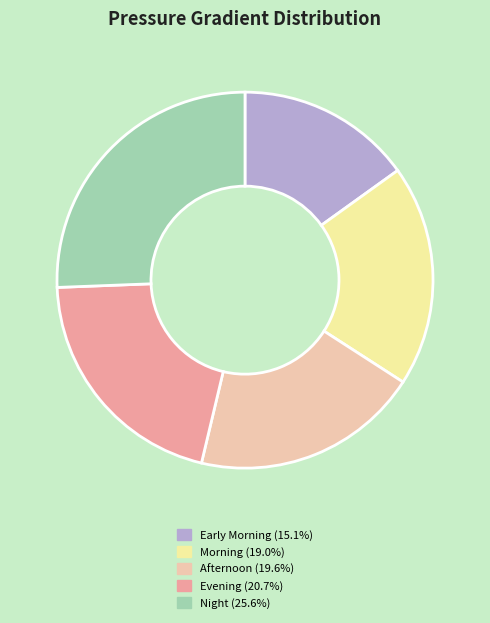

Combined, do Night (25.6%) and Early Morning (15.1%) account for over 50%?

No